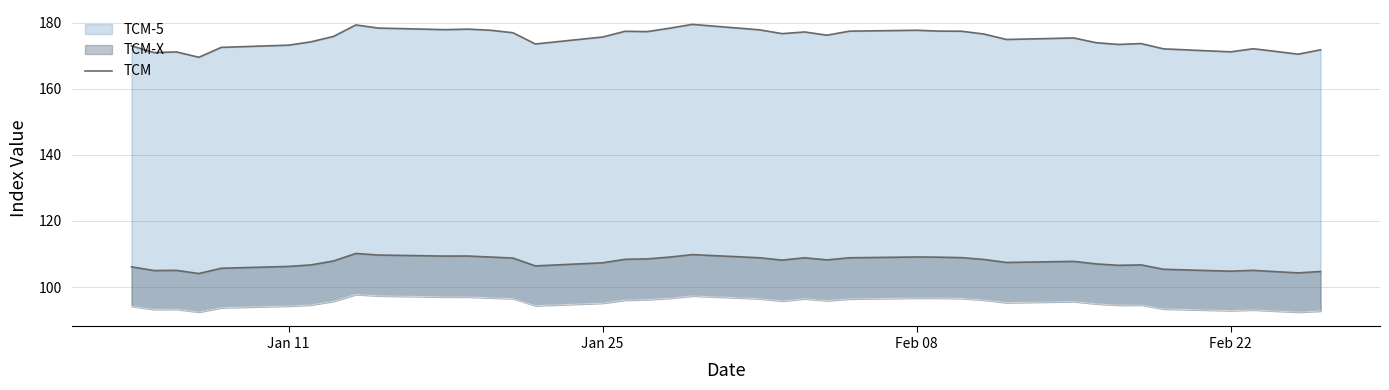

True or false: the data has more than 1 interior local peaks.

True